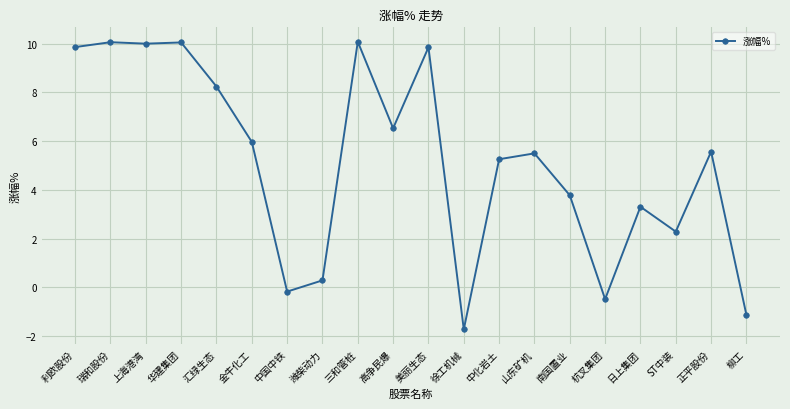

The value at 三和管桩 is 10.1. True or false?

True